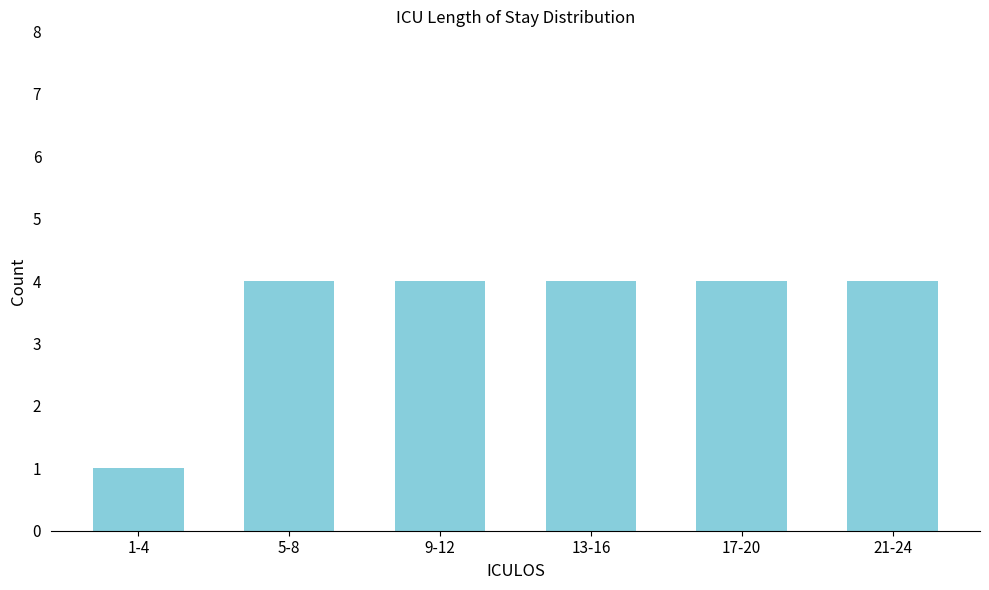

Reading right to left, what are all the values shown in this chart?

21-24=4	17-20=4	13-16=4	9-12=4	5-8=4	1-4=1